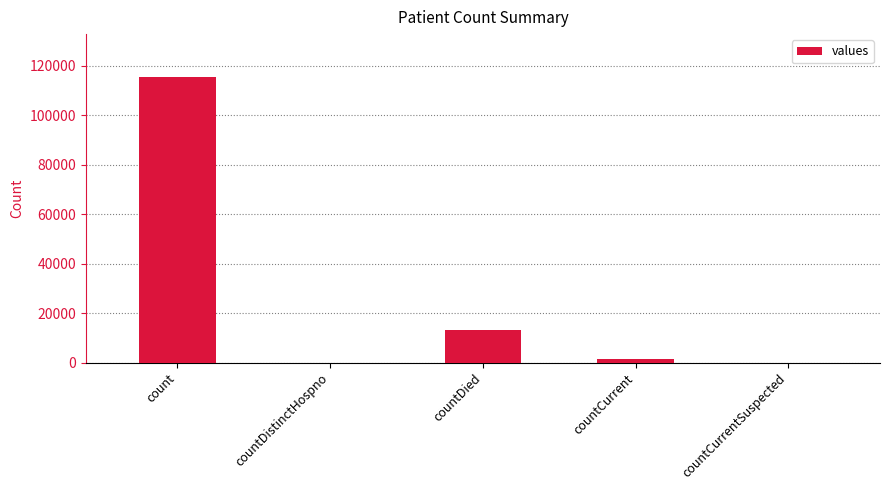

Is it true that the value at countDistinctHospno is 0?

True